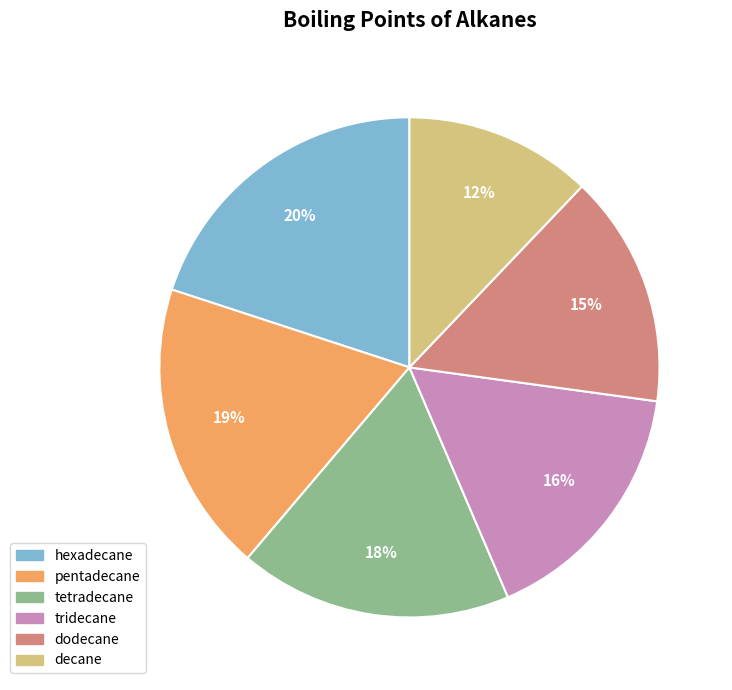

Does any single category account for the majority?

No